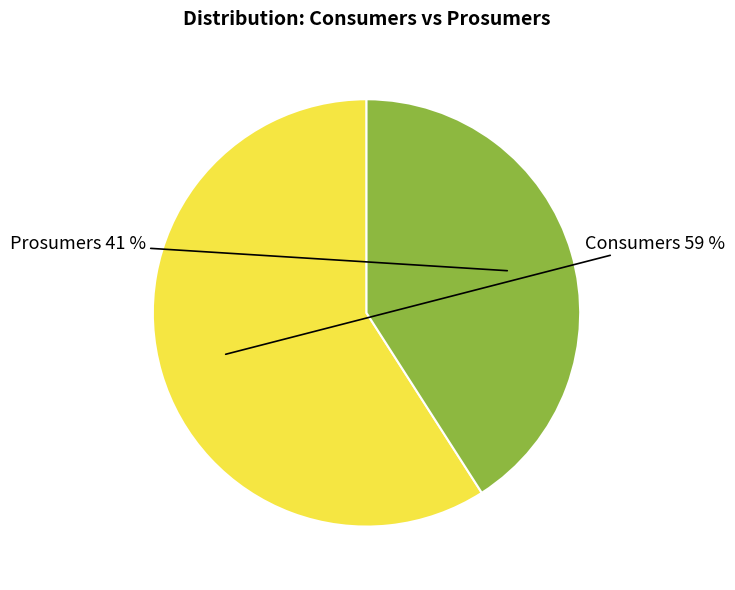

Is Consumers the majority of the pie?

Yes